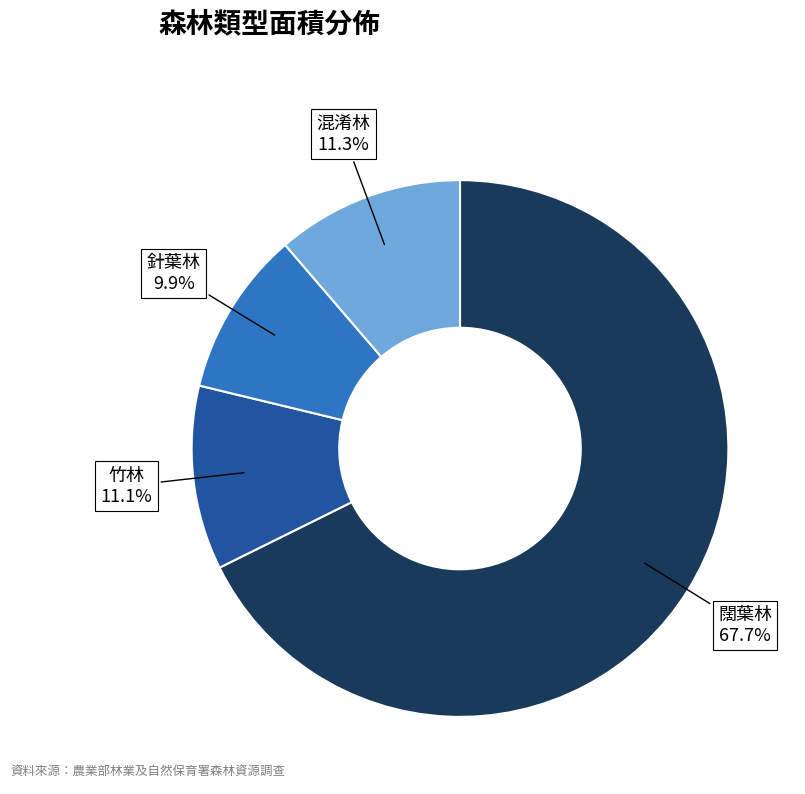

Does any single category account for the majority?

Yes